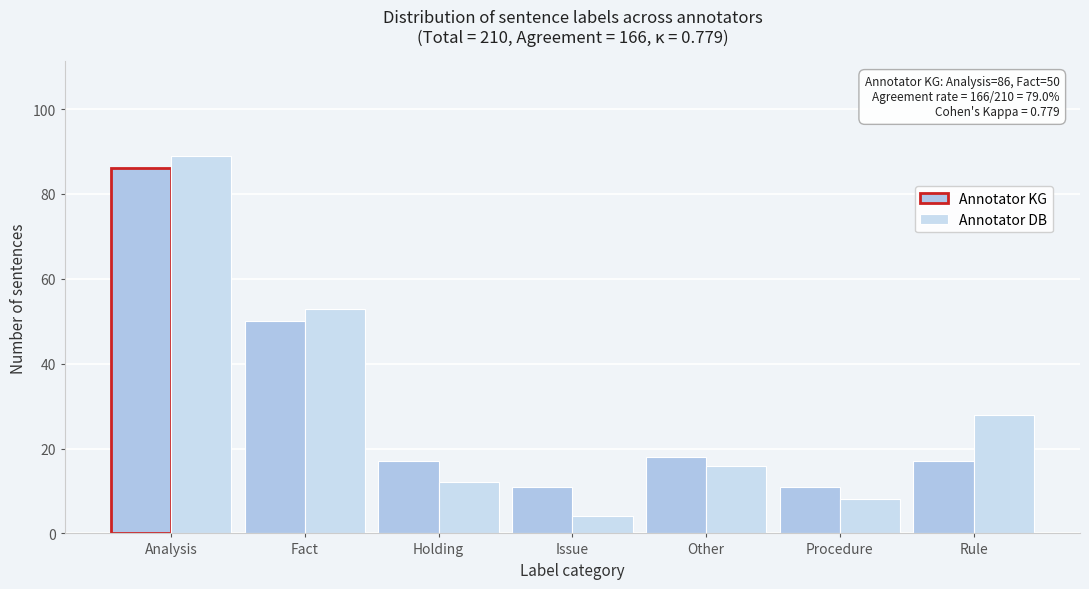

How many groups of bars are there?

7